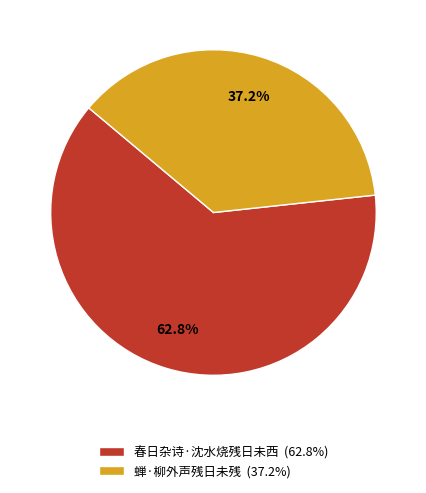

What is the ratio of the value at 春日杂诗·沈水烧残日未西 to the value at 蝉·柳外声残日未残?

1.7